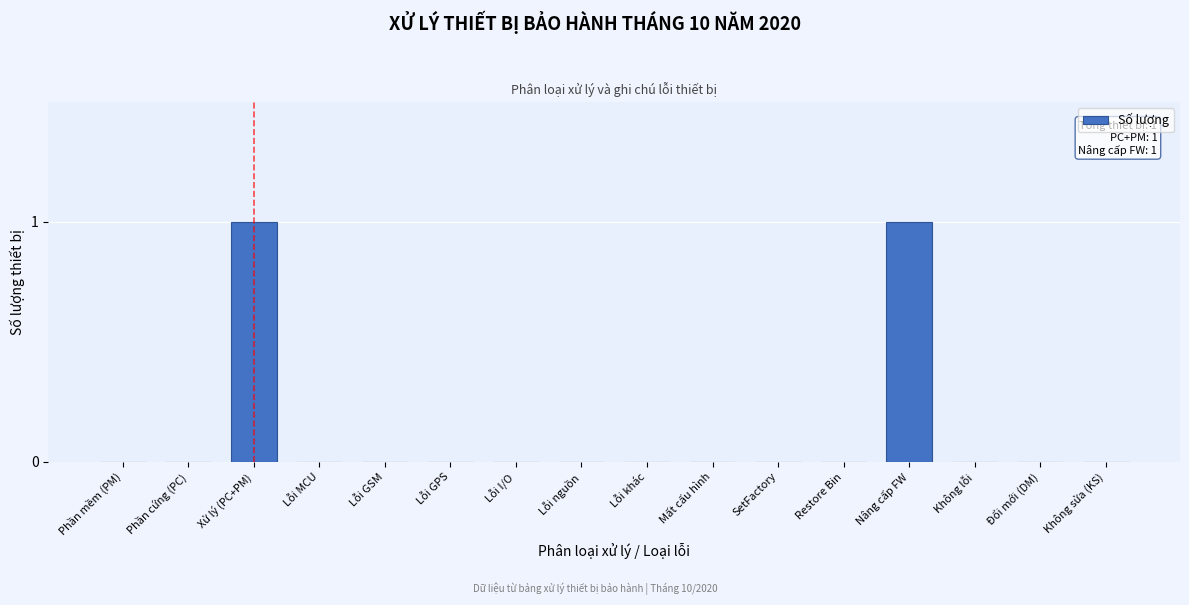

Reading left to right, list all the values displayed in this chart.

Phần mềm (PM)=0	Phần cứng (PC)=0	Xử lý (PC+PM)=1	Lỗi MCU=0	Lỗi GSM=0	Lỗi GPS=0	Lỗi I/O=0	Lỗi nguồn=0	Lỗi khác=0	Mất cấu hình=0	SetFactory=0	Restore Bin=0	Nâng cấp FW=1	Không lỗi=0	Đổi mới (DM)=0	Không sửa (KS)=0